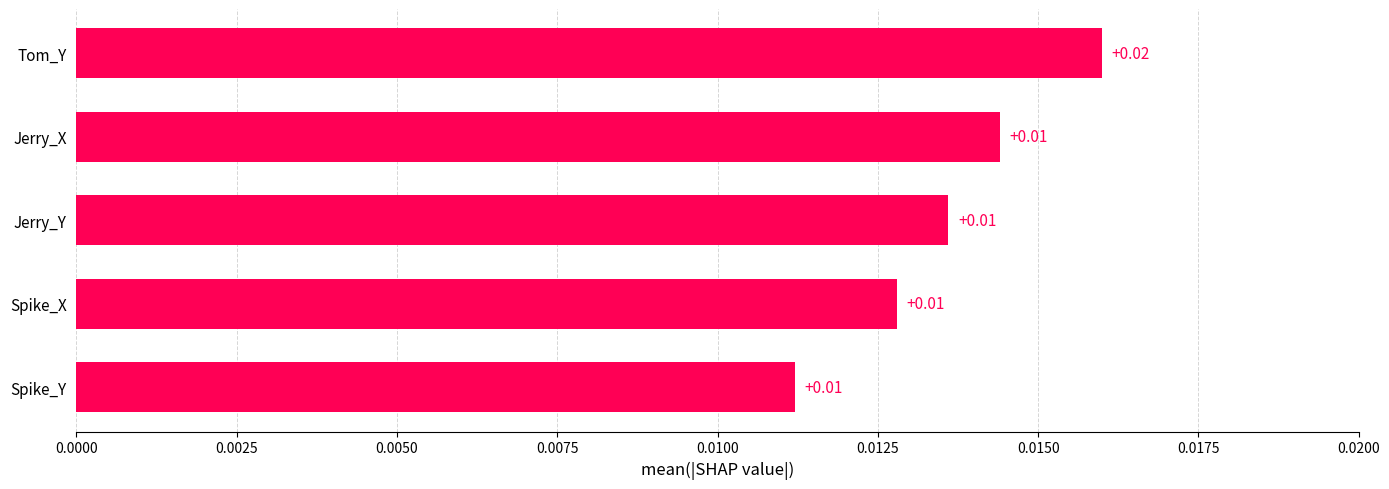

Count the number of categories in the chart.

5